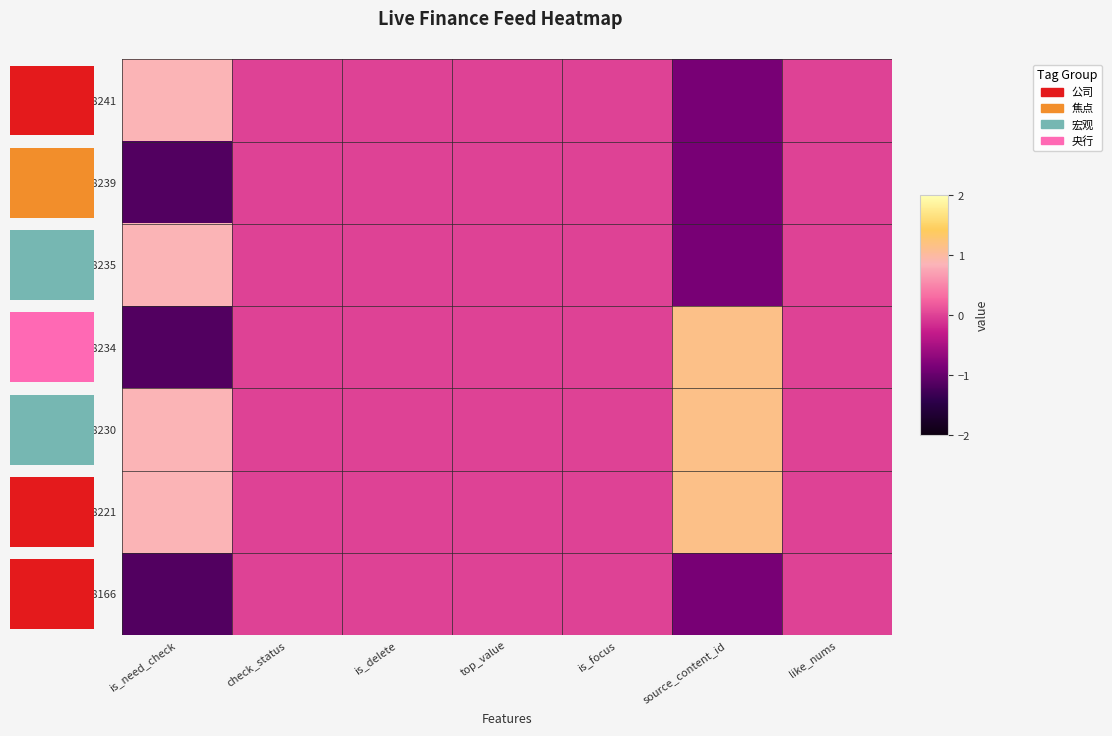

The value of 3558241 at top_value is 1.1. True or false?

False